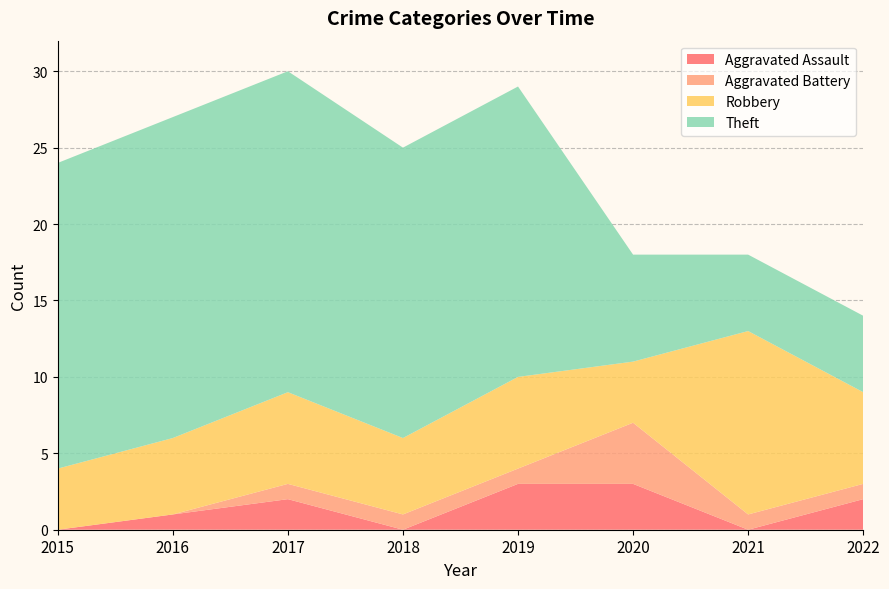

Reading left to right, transcribe all the data shown in this chart.

Aggravated Assault: 2015=0	2016=1	2017=2	2018=0	2019=3	2020=3	2021=0	2022=2
Aggravated Battery: 2015=0	2016=0	2017=1	2018=1	2019=1	2020=4	2021=1	2022=1
Robbery: 2015=4	2016=5	2017=6	2018=5	2019=6	2020=4	2021=12	2022=6
Theft: 2015=20	2016=21	2017=21	2018=19	2019=19	2020=7	2021=5	2022=5